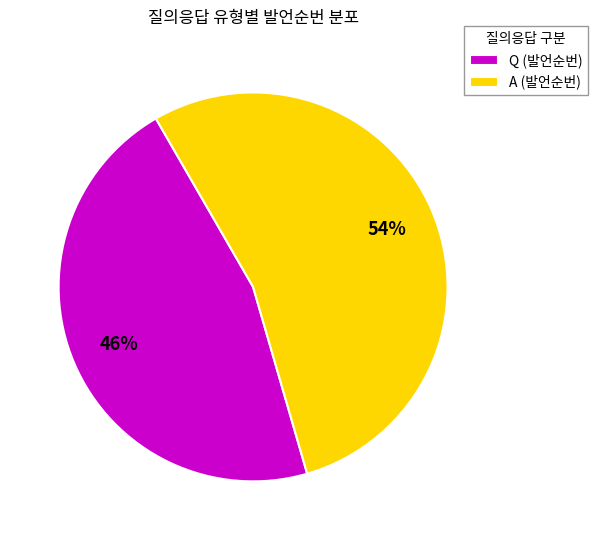

Which slice is the smallest?

Q